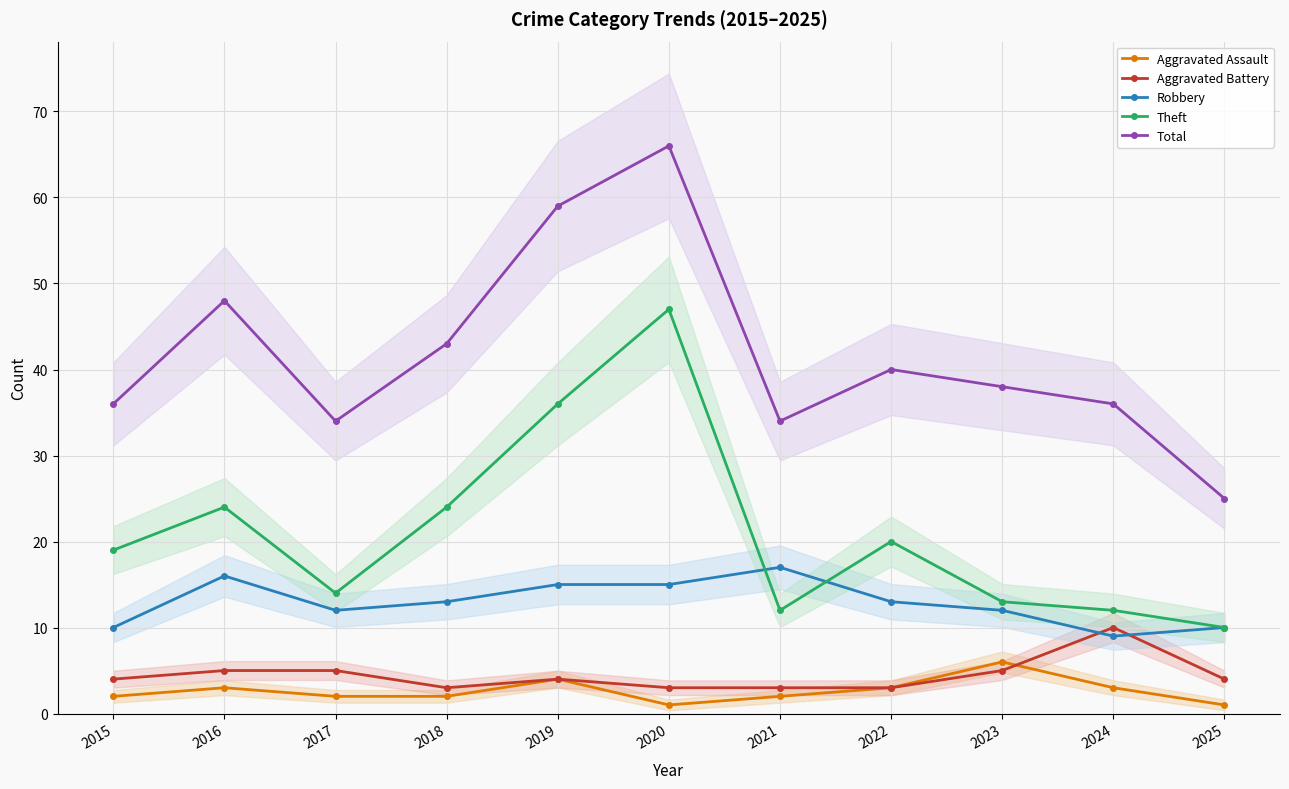

True or false: Total and Aggravated Assault cross at least once.

False